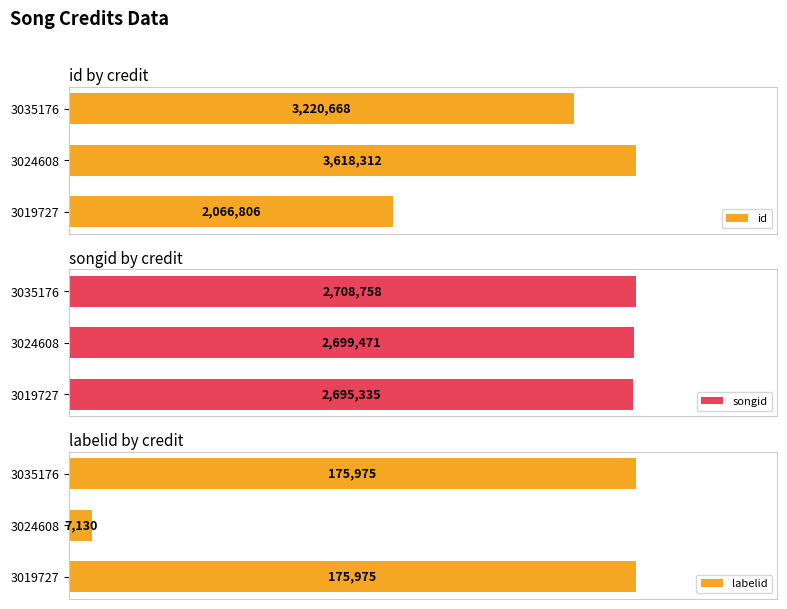

Rank the categories by id value from lowest to highest.

3019727, 3035176, 3024608